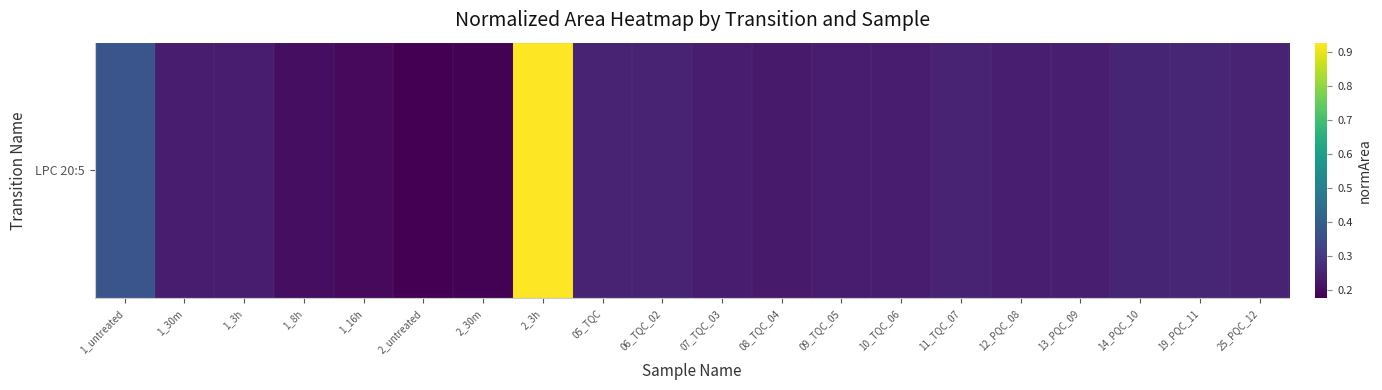

True or false: the data shows 0.3 at 19_PQC_11.

True